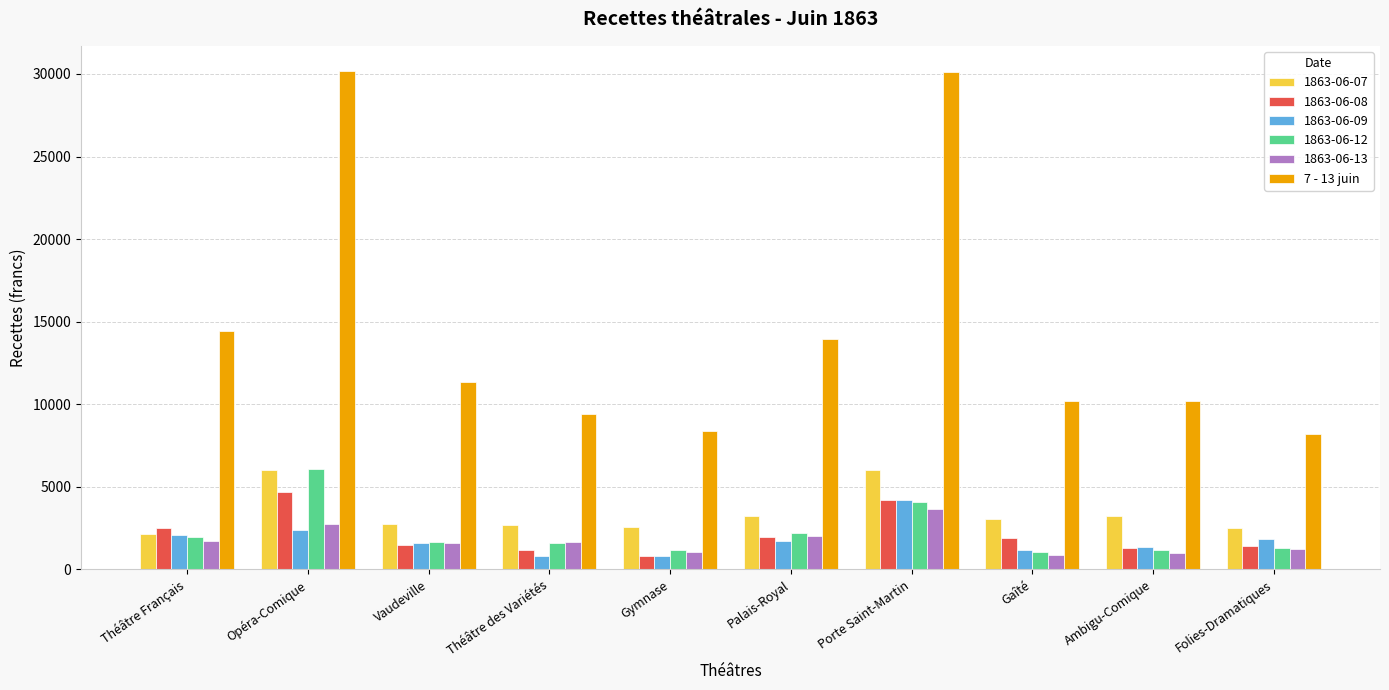

Which series has the widest spread of values?

7 - 13 juin